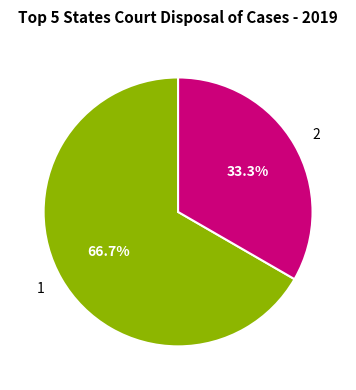

What is the largest slice in the pie chart?

1